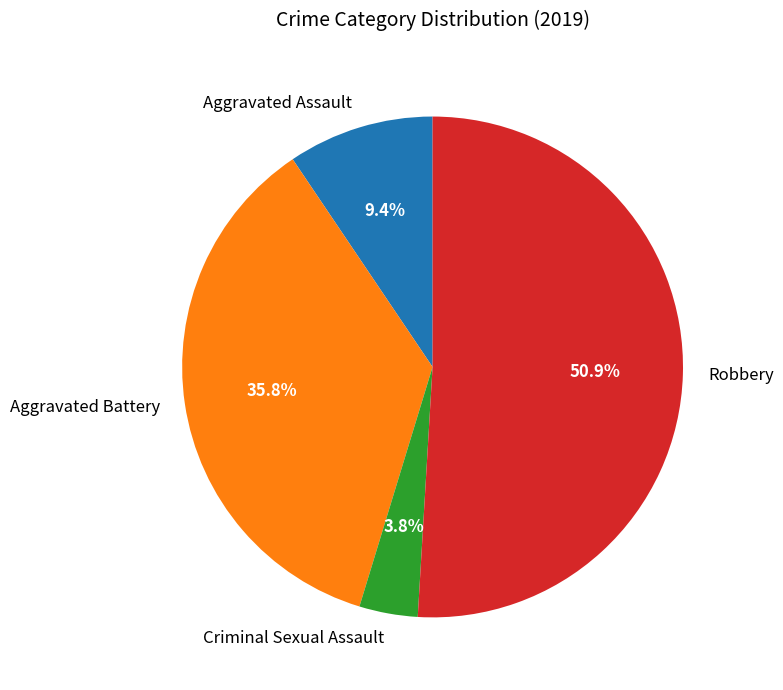

Combined, what portion of the pie is Aggravated Battery and Criminal Sexual Assault?

39.6%